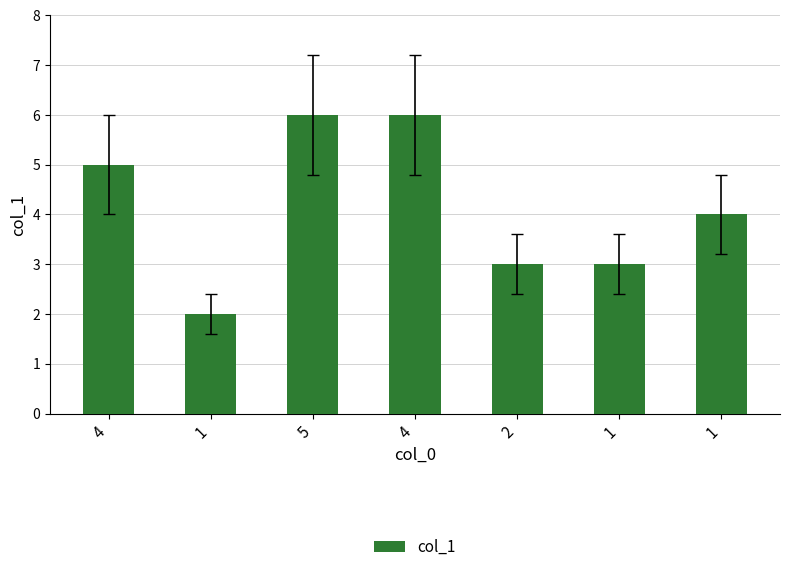

What is the maximum value shown in the chart?

6